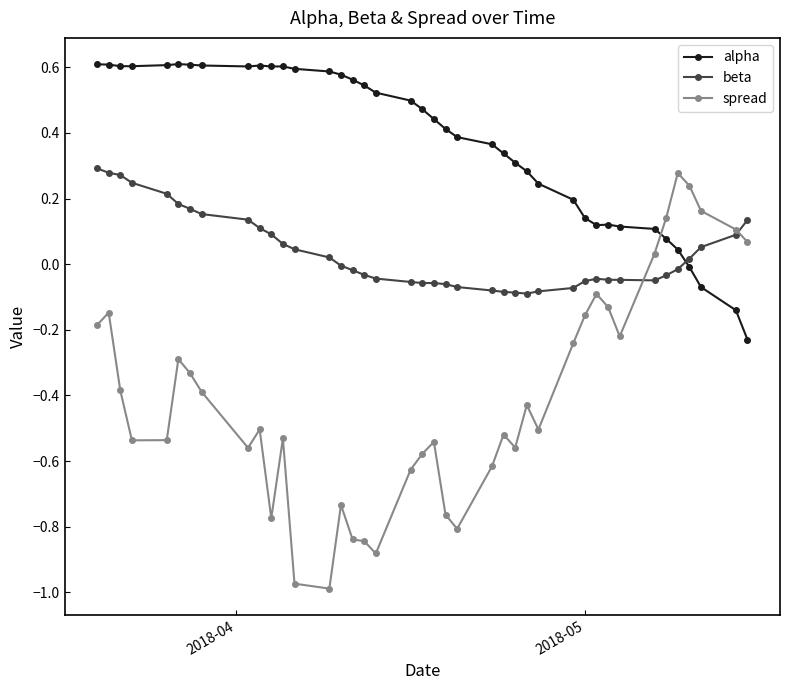

List the series in order of their overall mean, lowest first.

spread, beta, alpha